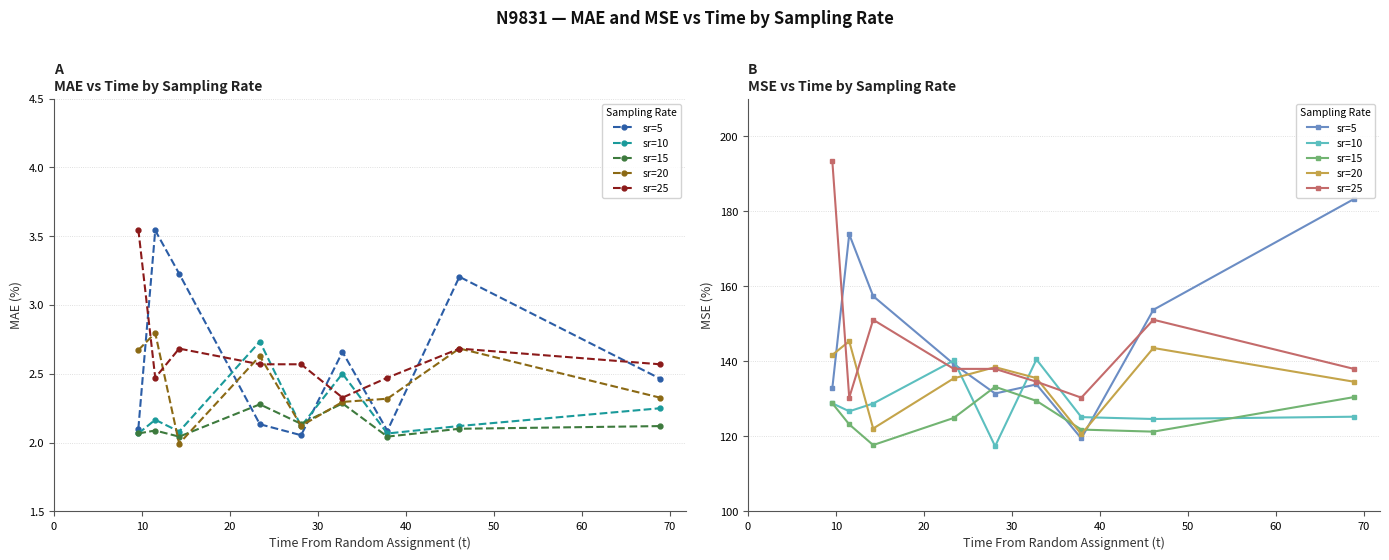

True or false: sr=25 and sr=15 intersect in this chart.

False